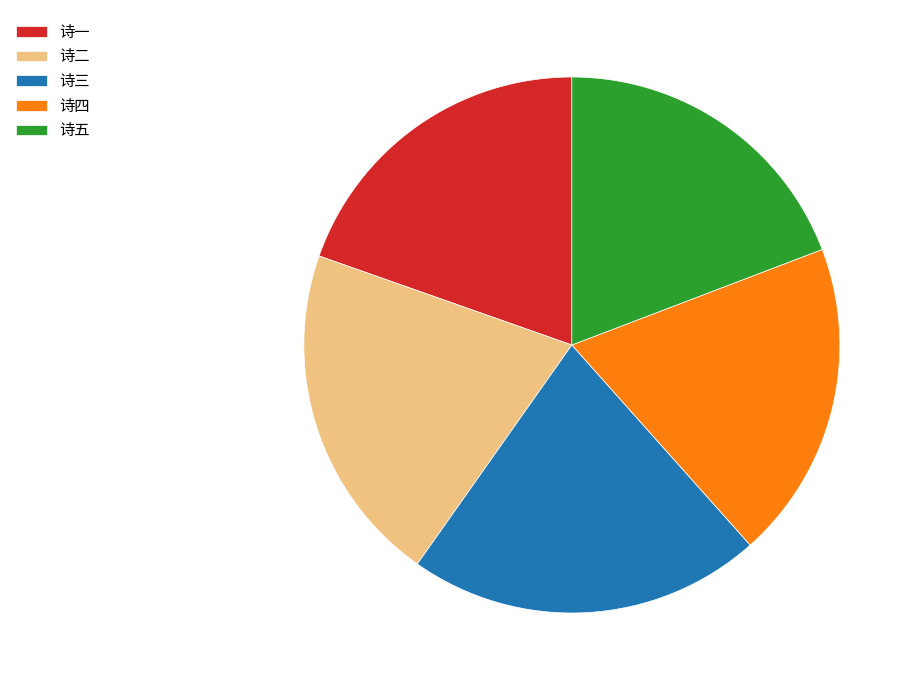

True or false: 诗四 accounts for 13% of the total.

False